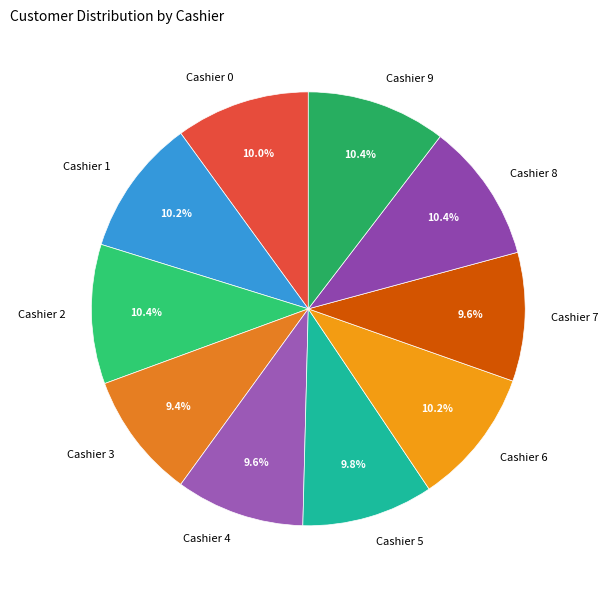

What is the ratio of the value at Cashier 3 to the value at Cashier 0?

0.9